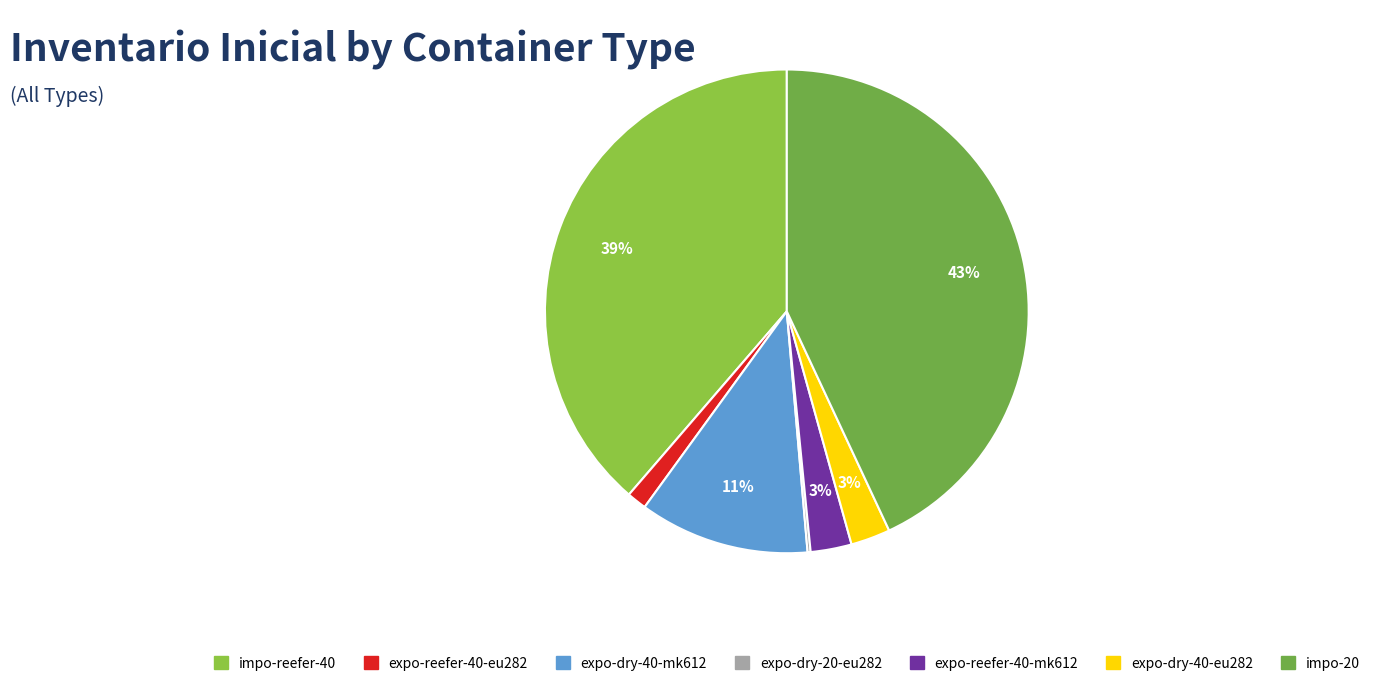

The expo-reefer-40-eu282 slice represents 1% of the pie. True or false?

True